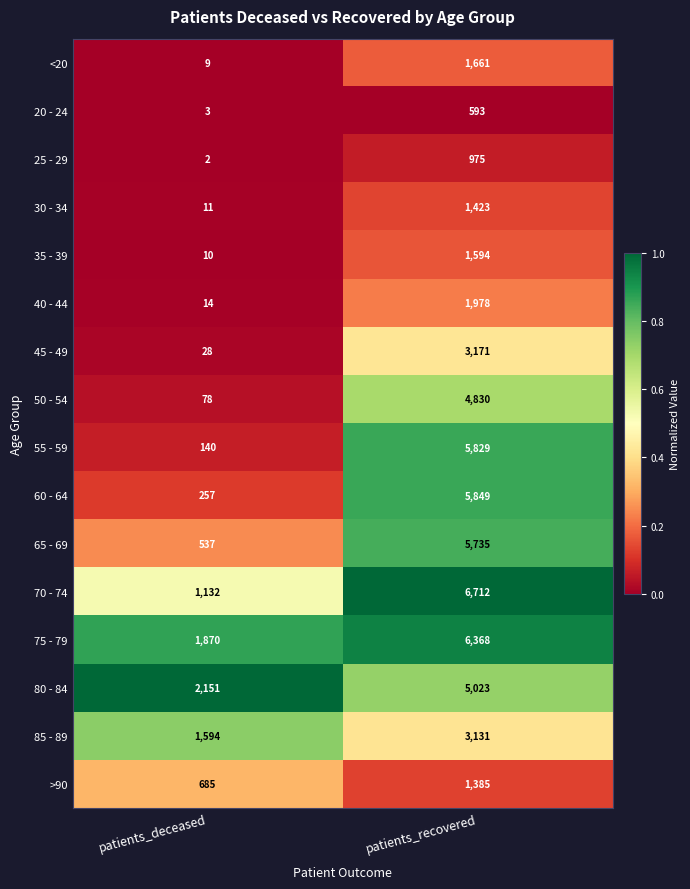

What is the difference between the 70 - 74 values at patients_recovered and patients_deceased?

5580